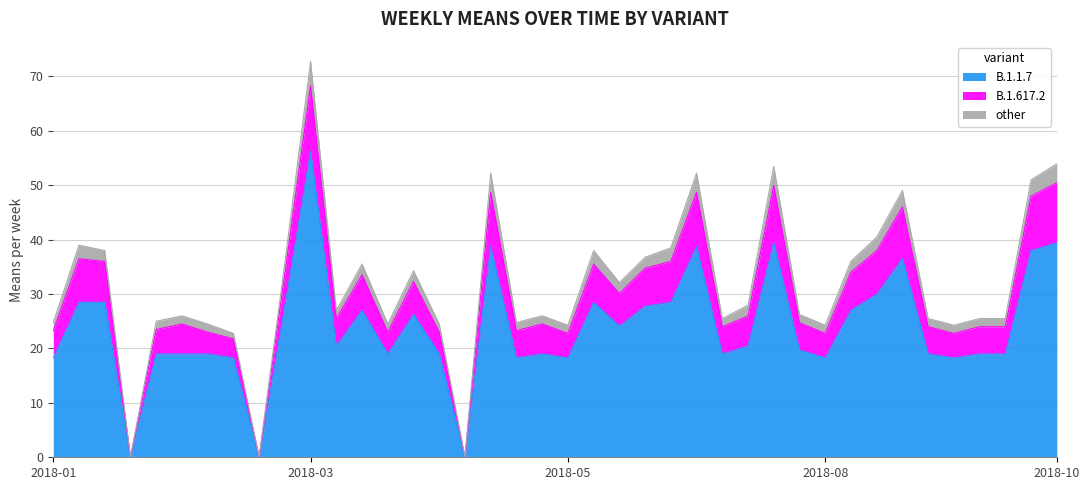

True or false: other and B.1.617.2 cross at least once.

False